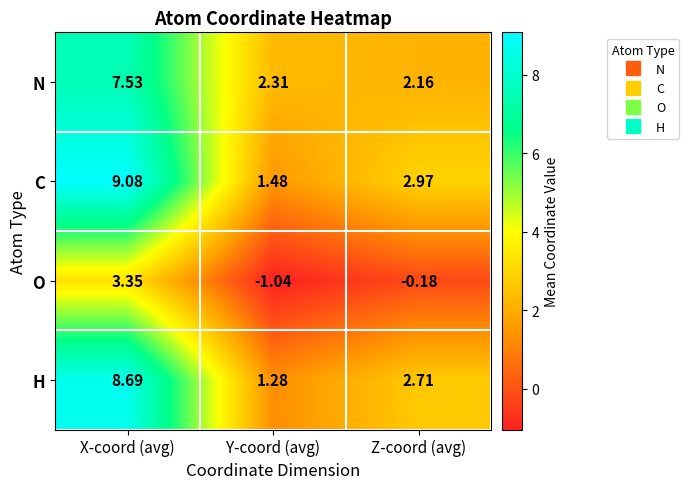

At which category is the sum across all series the highest?

X-coord (avg)